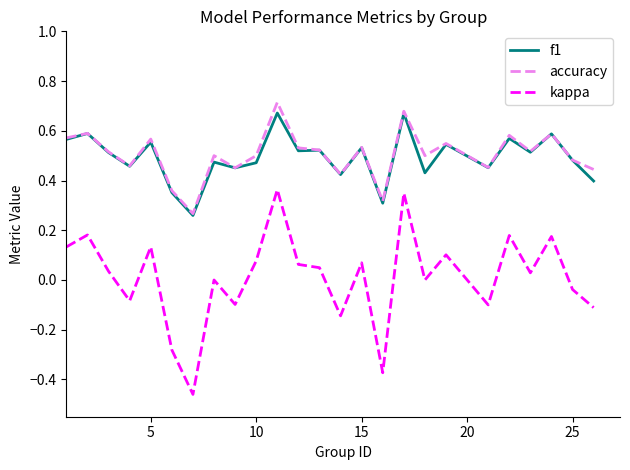

True or false: kappa and accuracy intersect in this chart.

False